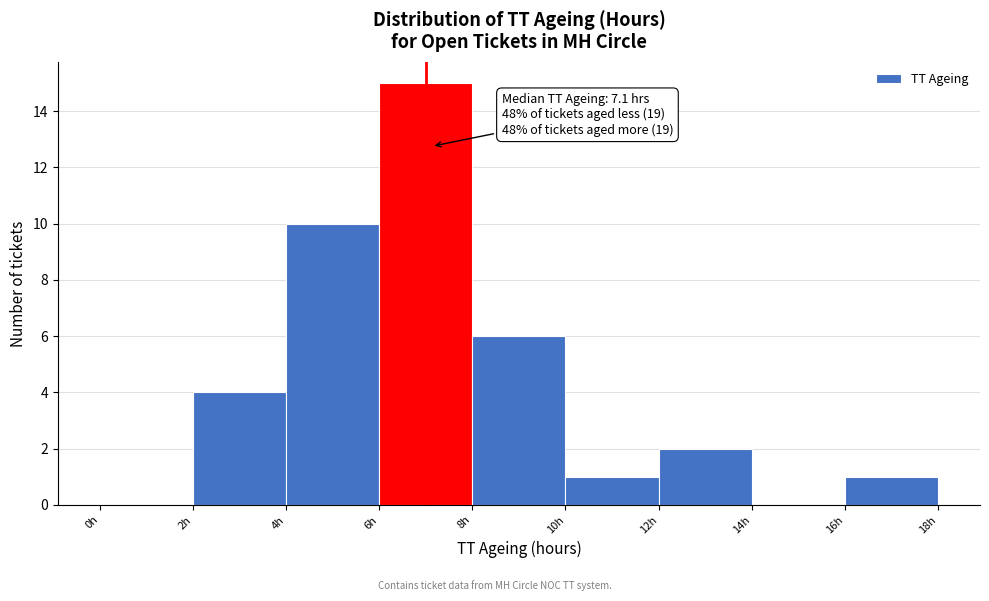

Which range on the x-axis has the tallest bar?

6 to 8